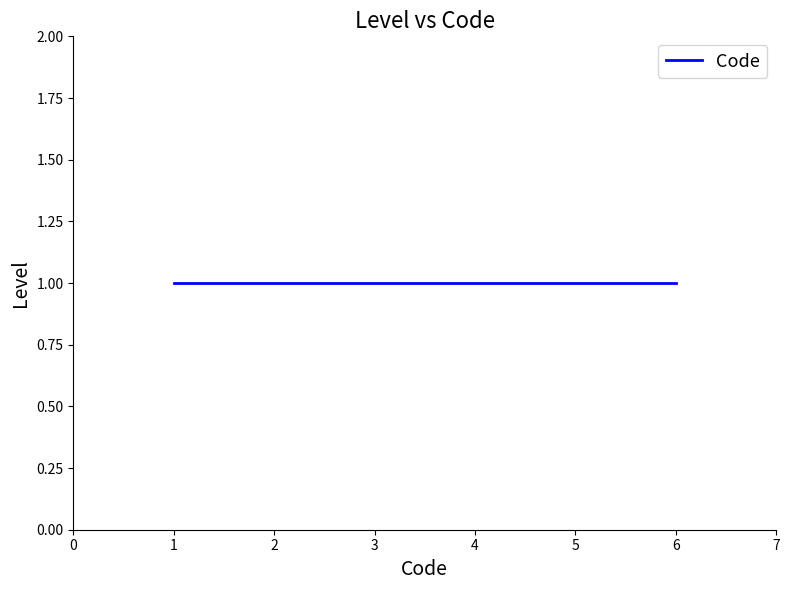

How many lines are shown in the chart?

1